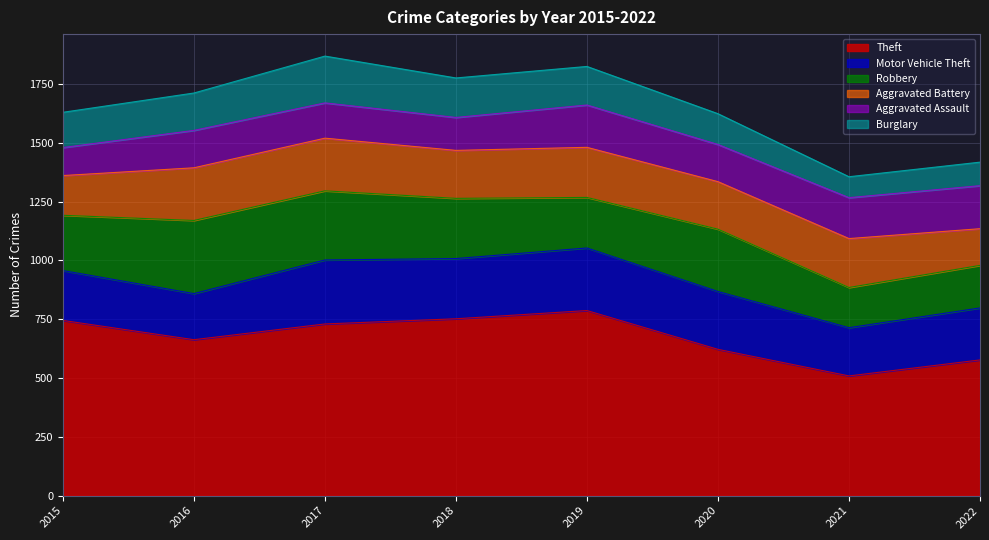

How many times do Aggravated Assault and Burglary cross each other?

1